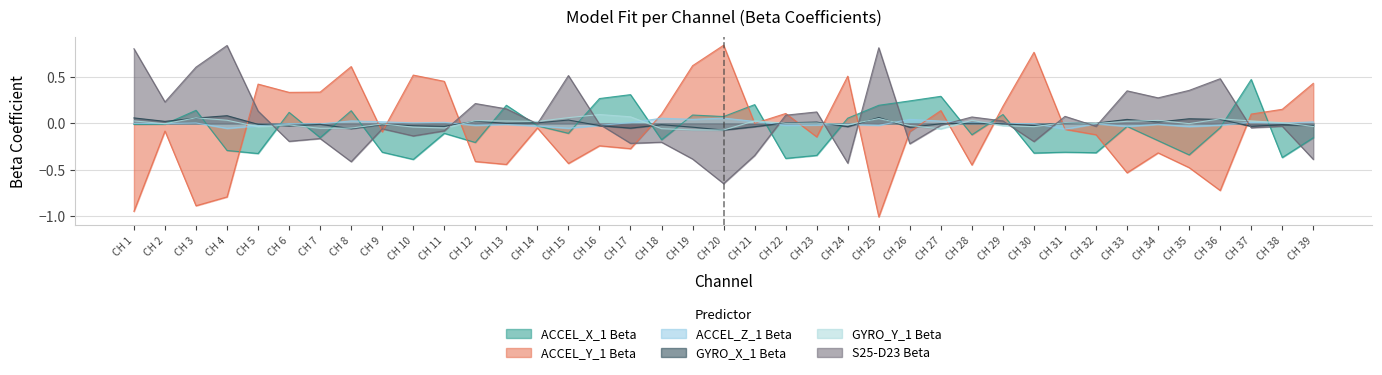

At how many categories does at least one series exceed 0?

39